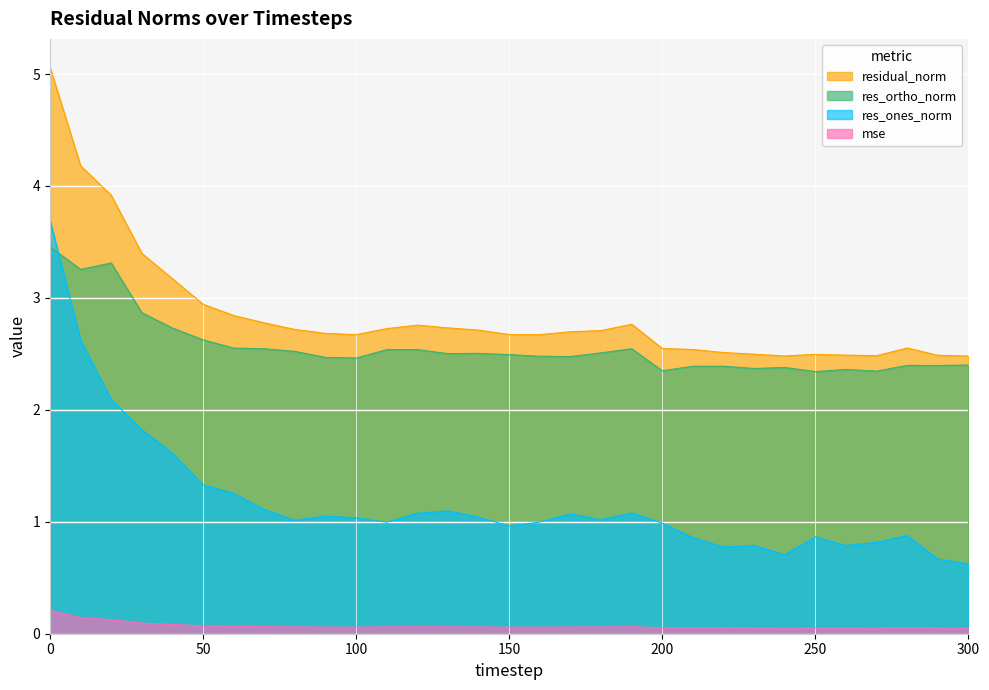

True or false: res_ortho_norm has a value of 2.4 at 230.

True